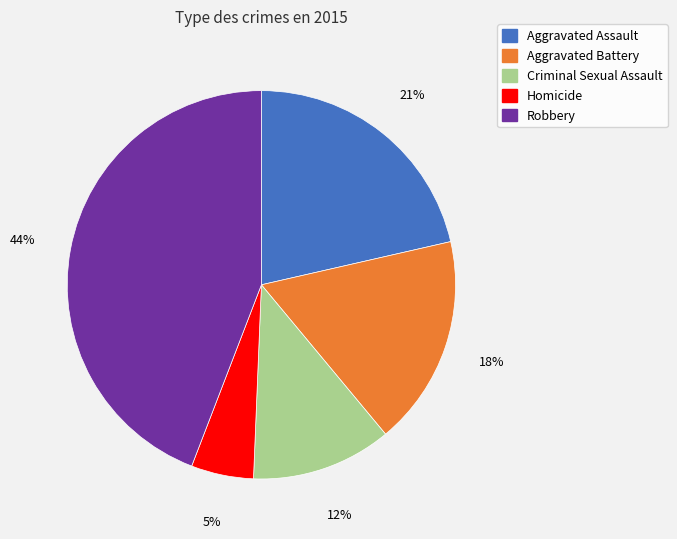

True or false: Criminal Sexual Assault accounts for 12% of the total.

True